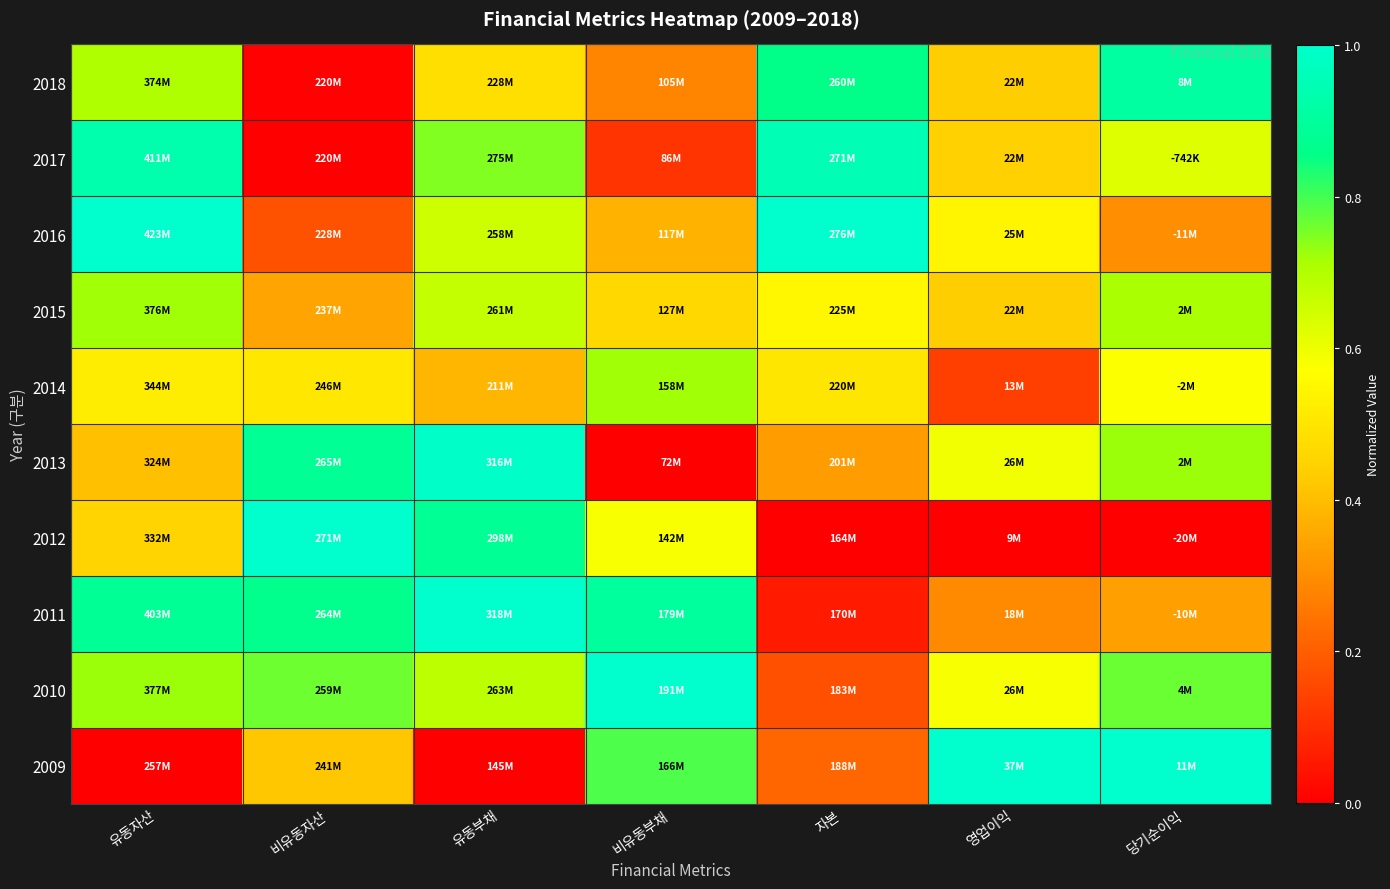

Reading left to right, transcribe all the data shown in this chart.

2018: 유동자산=0.7	비유동자산=0.0	유동부채=0.5	비유동부채=0.3	자본=0.9	영업이익=0.4	당기순이익=0.9
2017: 유동자산=0.9	비유동자산=0.0	유동부채=0.7	비유동부채=0.1	자본=1.0	영업이익=0.4	당기순이익=0.6
2016: 유동자산=1.0	비유동자산=0.2	유동부채=0.7	비유동부채=0.4	자본=1.0	영업이익=0.5	당기순이익=0.3
2015: 유동자산=0.7	비유동자산=0.3	유동부채=0.7	비유동부채=0.5	자본=0.5	영업이익=0.4	당기순이익=0.7
2014: 유동자산=0.5	비유동자산=0.5	유동부채=0.4	비유동부채=0.7	자본=0.5	영업이익=0.1	당기순이익=0.6
2013: 유동자산=0.4	비유동자산=0.9	유동부채=1.0	비유동부채=0.0	자본=0.3	영업이익=0.6	당기순이익=0.7
2012: 유동자산=0.5	비유동자산=1.0	유동부채=0.9	비유동부채=0.6	자본=0.0	영업이익=0.0	당기순이익=0.0
2011: 유동자산=0.9	비유동자산=0.9	유동부채=1.0	비유동부채=0.9	자본=0.1	영업이익=0.3	당기순이익=0.3
2010: 유동자산=0.7	비유동자산=0.8	유동부채=0.7	비유동부채=1.0	자본=0.2	영업이익=0.6	당기순이익=0.8
2009: 유동자산=0.0	비유동자산=0.4	유동부채=0.0	비유동부채=0.8	자본=0.2	영업이익=1.0	당기순이익=1.0